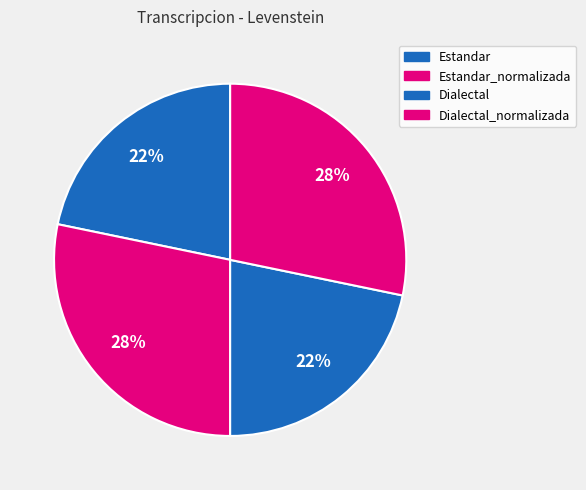

Does any single category account for the majority?

No